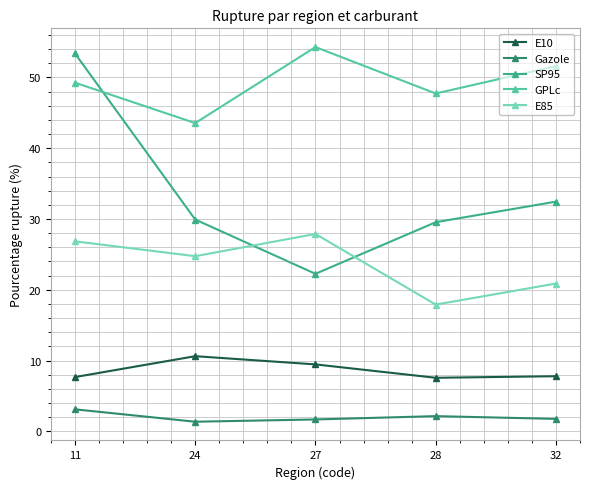

What is the maximum value for E85?

27.9